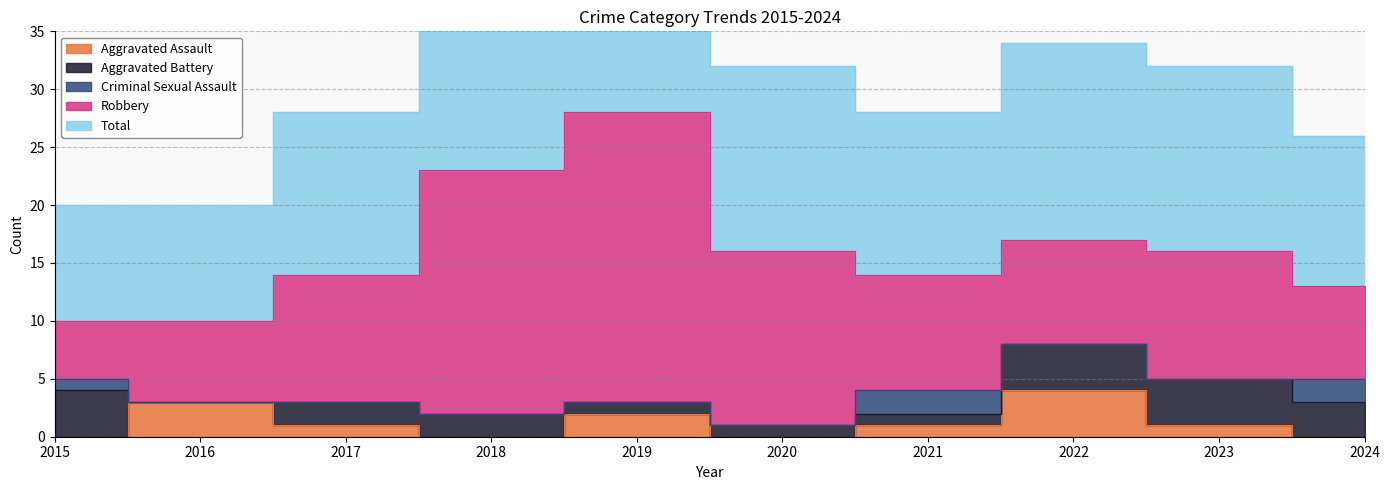

Reading left to right, list all the values displayed in this chart.

Aggravated Assault: 0	3	1	0	2	0	1	4	1	0
Aggravated Battery: 4	0	2	2	1	1	1	4	4	3
Criminal Sexual Assault: 1	0	0	0	0	0	2	0	0	2
Robbery: 5	7	11	21	25	15	10	9	11	8
Total: 10	10	14	23	28	16	14	17	16	13